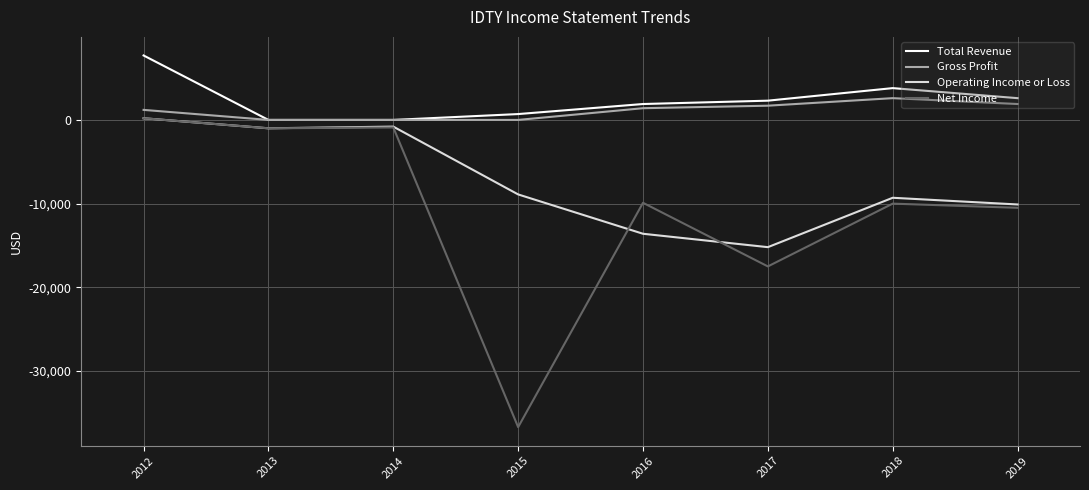

How many values in the Gross Profit series are below 1400?

4